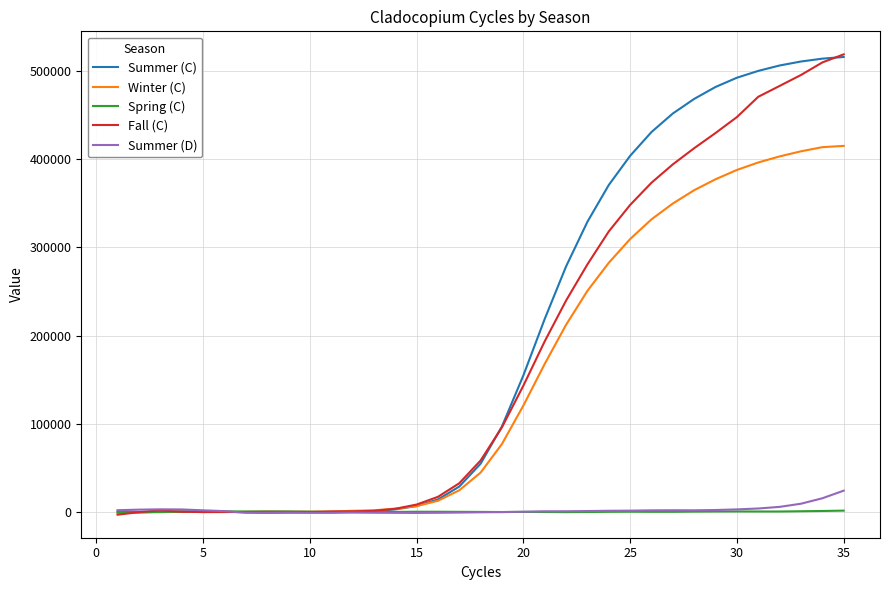

How many lines are shown in the chart?

5